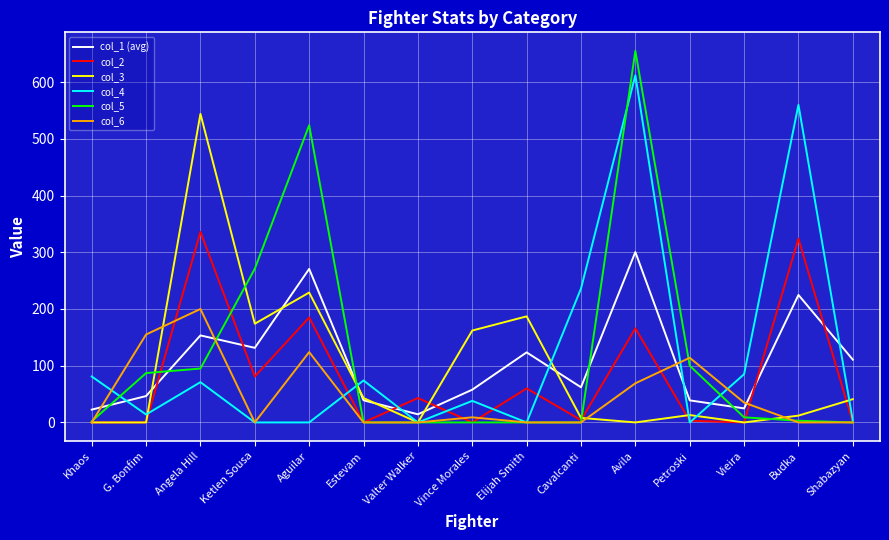

What is the difference between the highest and lowest values at Angela Hill?

473.0